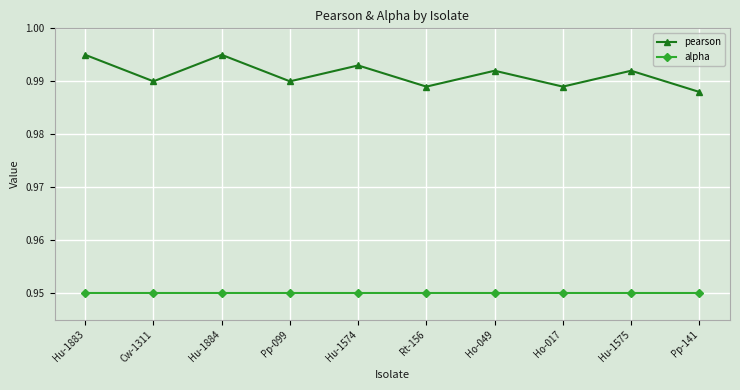

At which category does pearson reach its first local valley?

Cw-1311